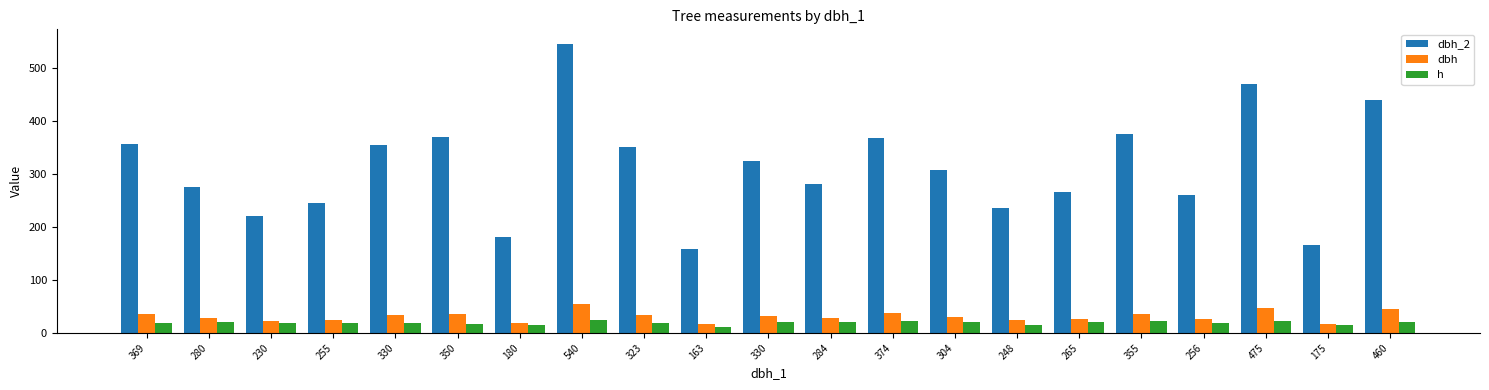

How many distinct data groups are displayed?

3